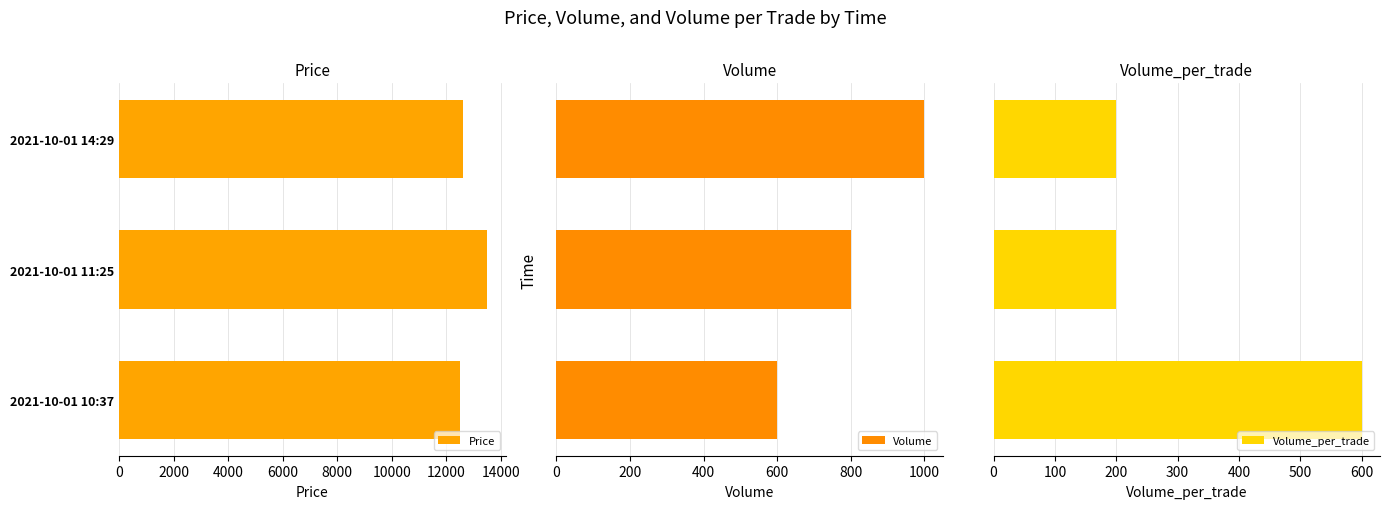

At how many categories does at least one series exceed 7365?

3